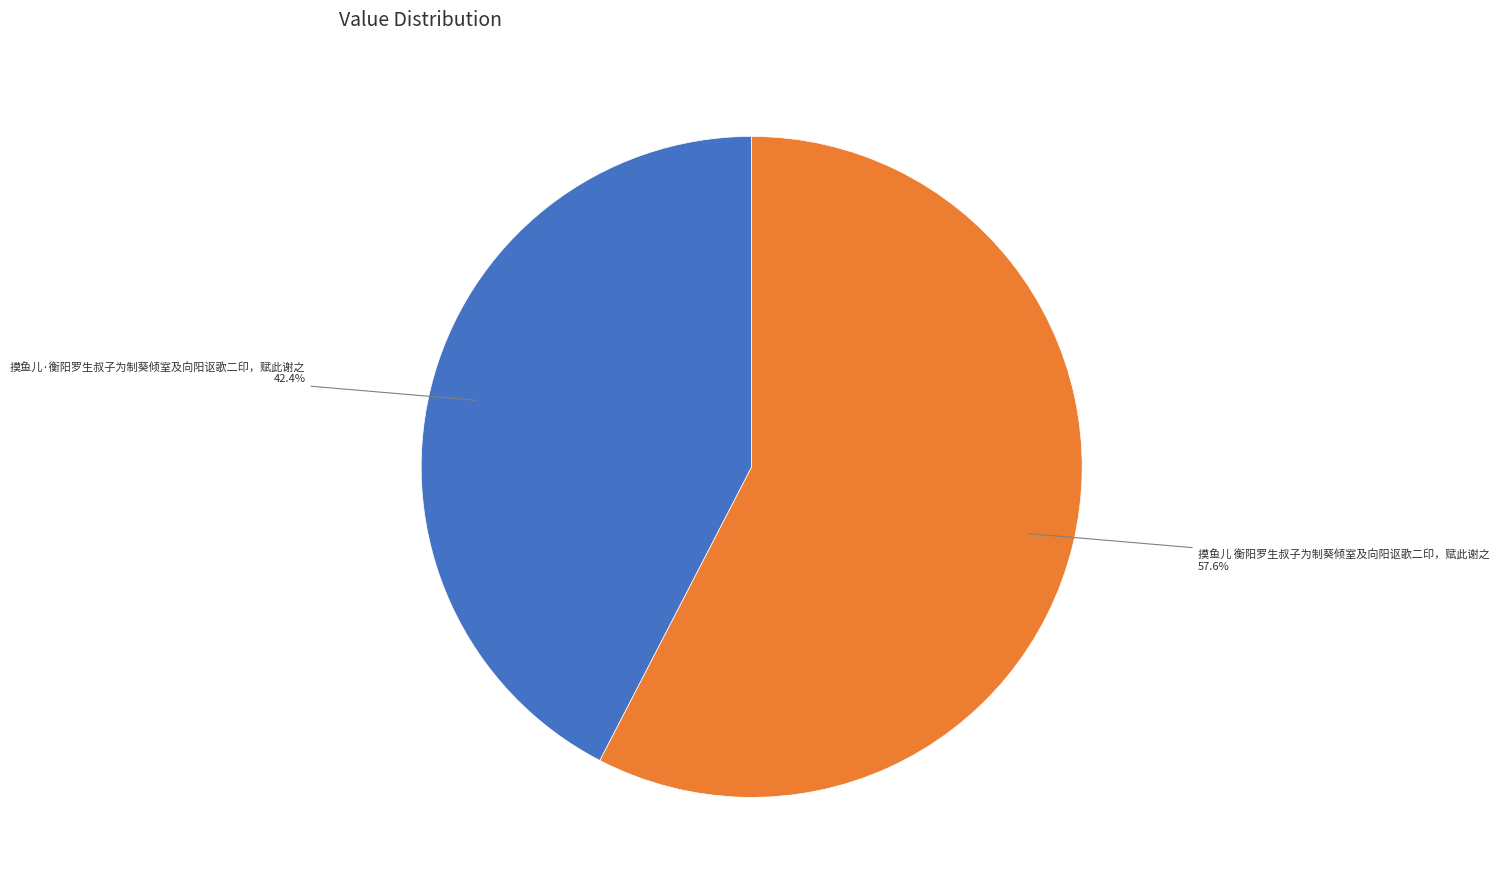

Is there any slice that represents more than half of the pie?

Yes